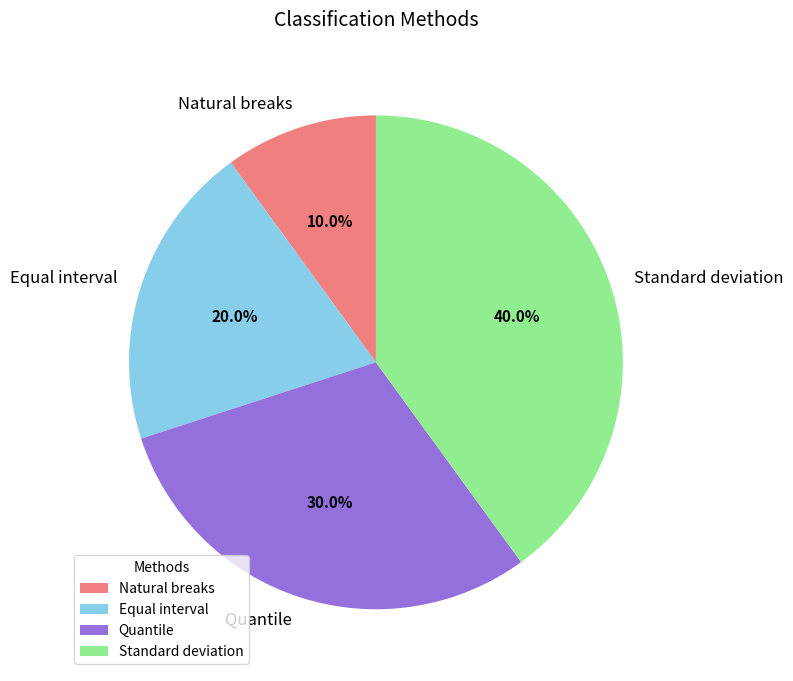

The Standard deviation slice represents 40% of the pie. True or false?

True